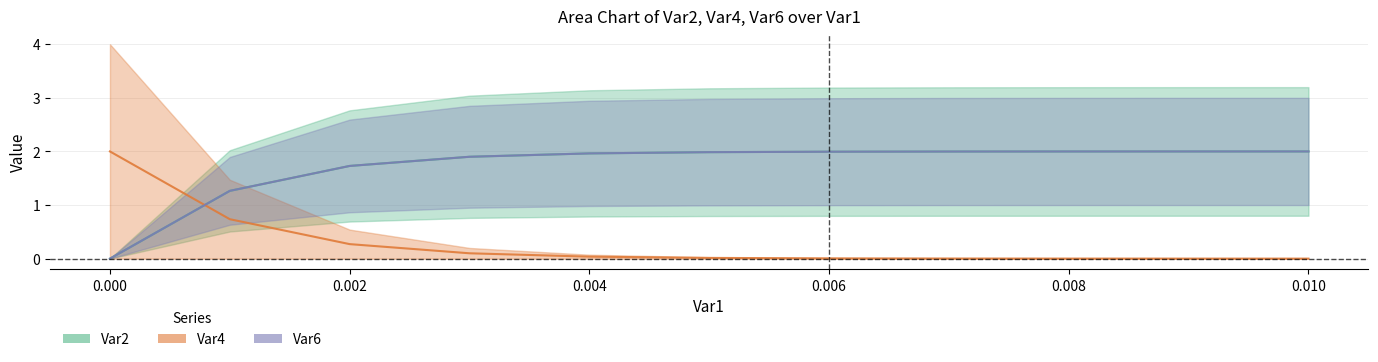

Which series has the widest spread of values?

Var2